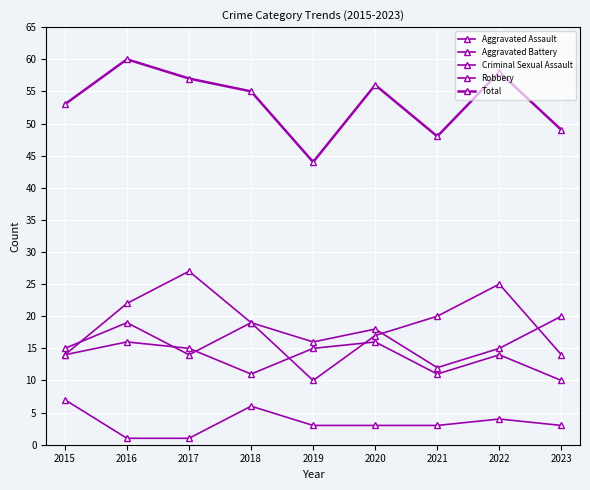

Between 2018 and 2017, which is larger?

2018